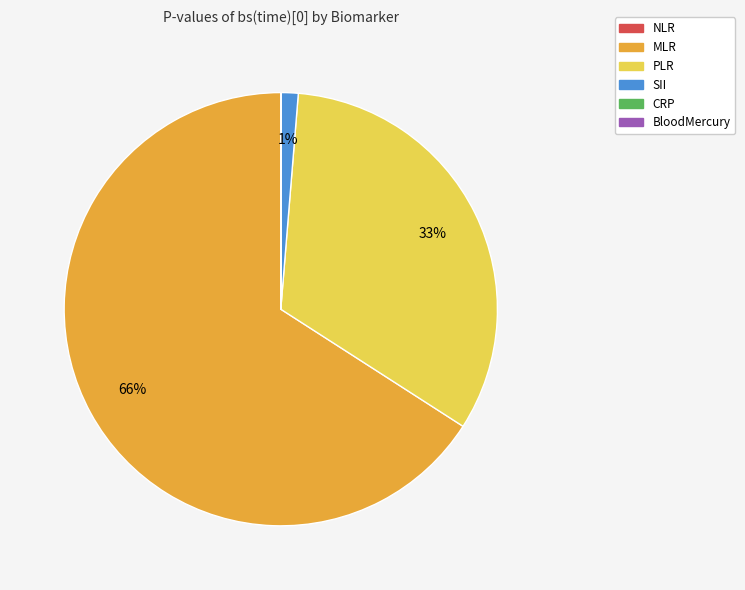

What percentage is the SII slice, to the nearest percent?

1%